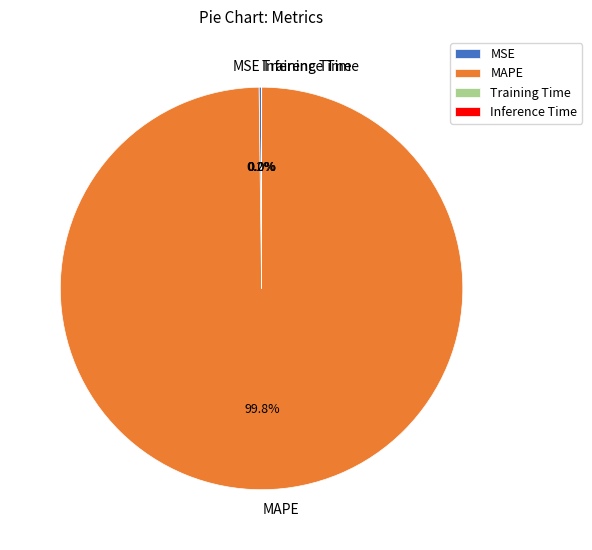

Which category has the biggest portion of the pie?

MAPE